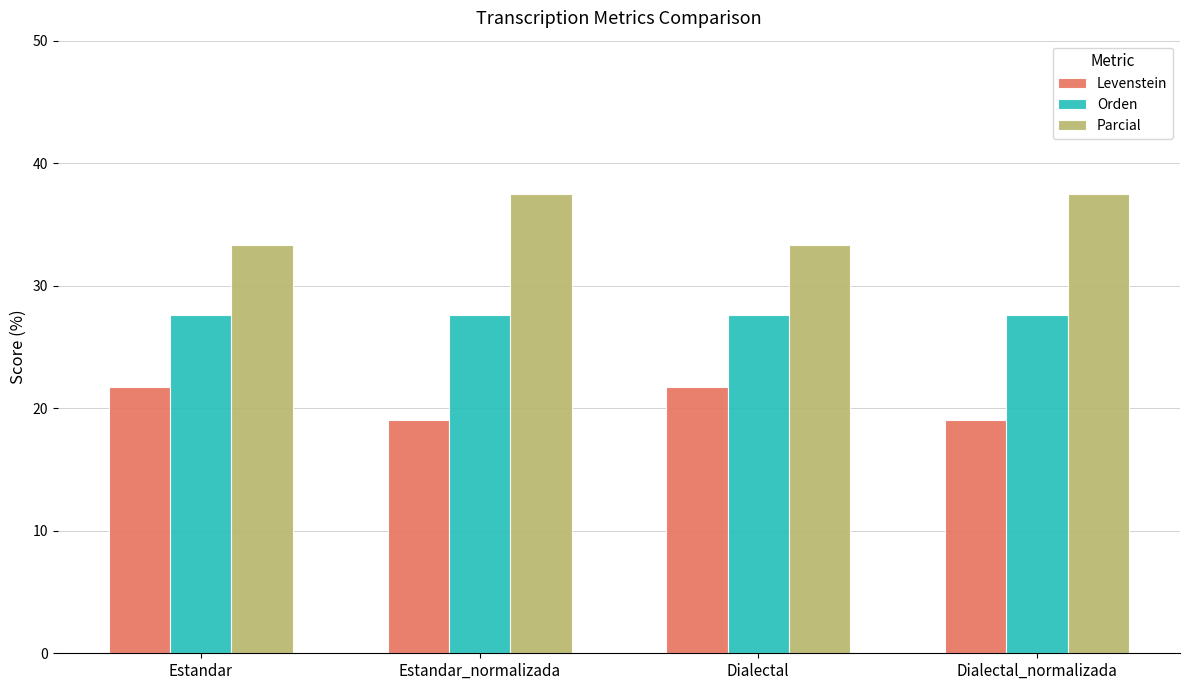

What is the total value across all series at Dialectal_normalizada?

84.1